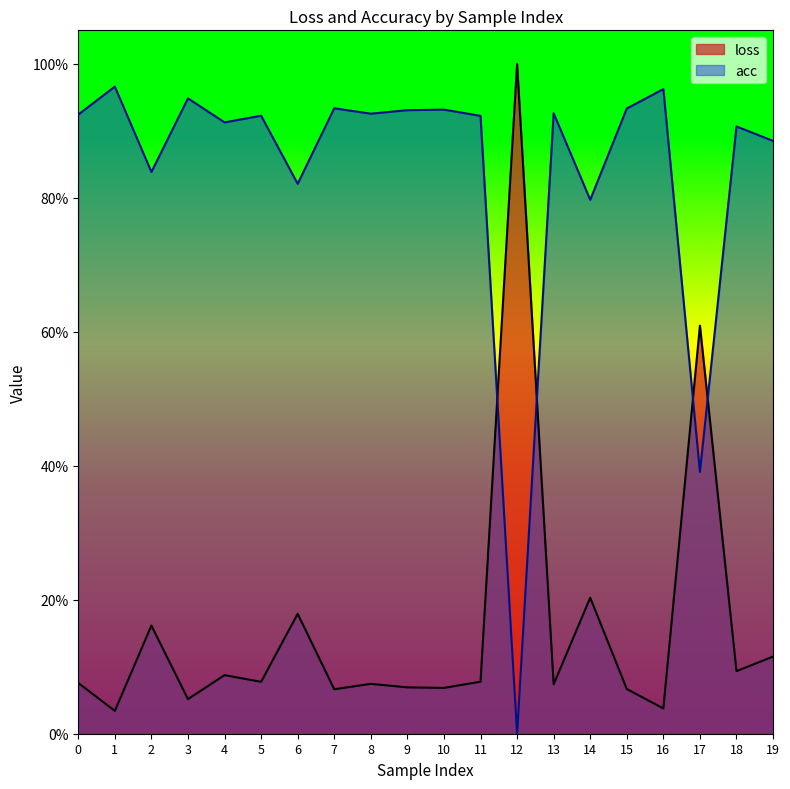

List the series in order of their overall mean, lowest first.

loss, acc